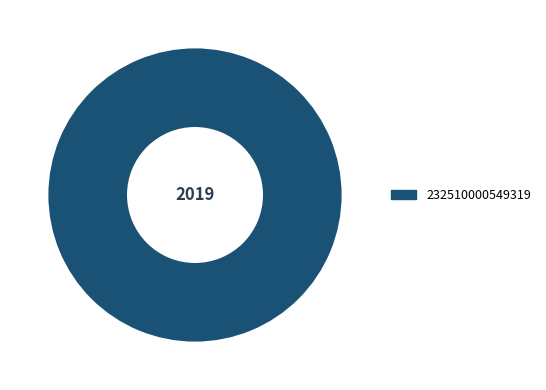

Which category accounts for the majority?

232510000549319